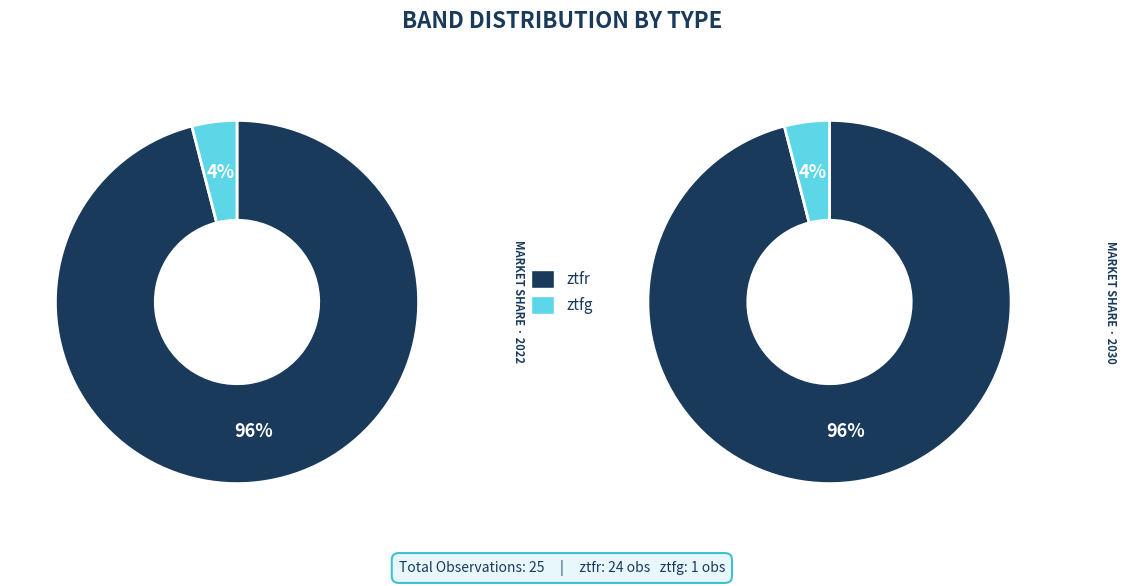

Which slice is the smallest?

ztfg